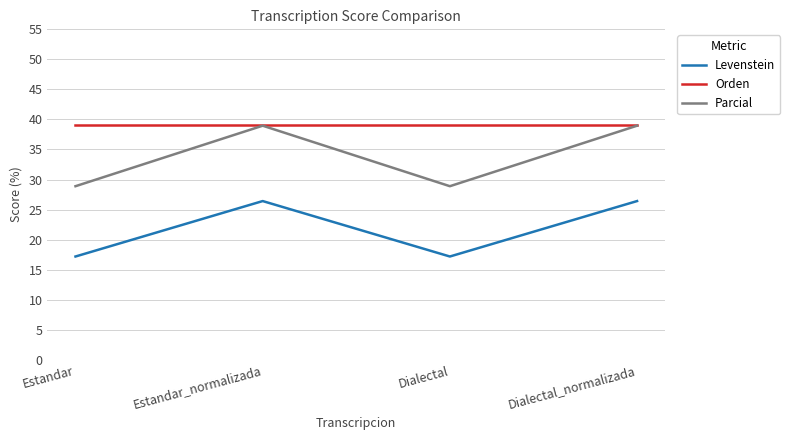

True or false: Orden and Levenstein intersect in this chart.

False